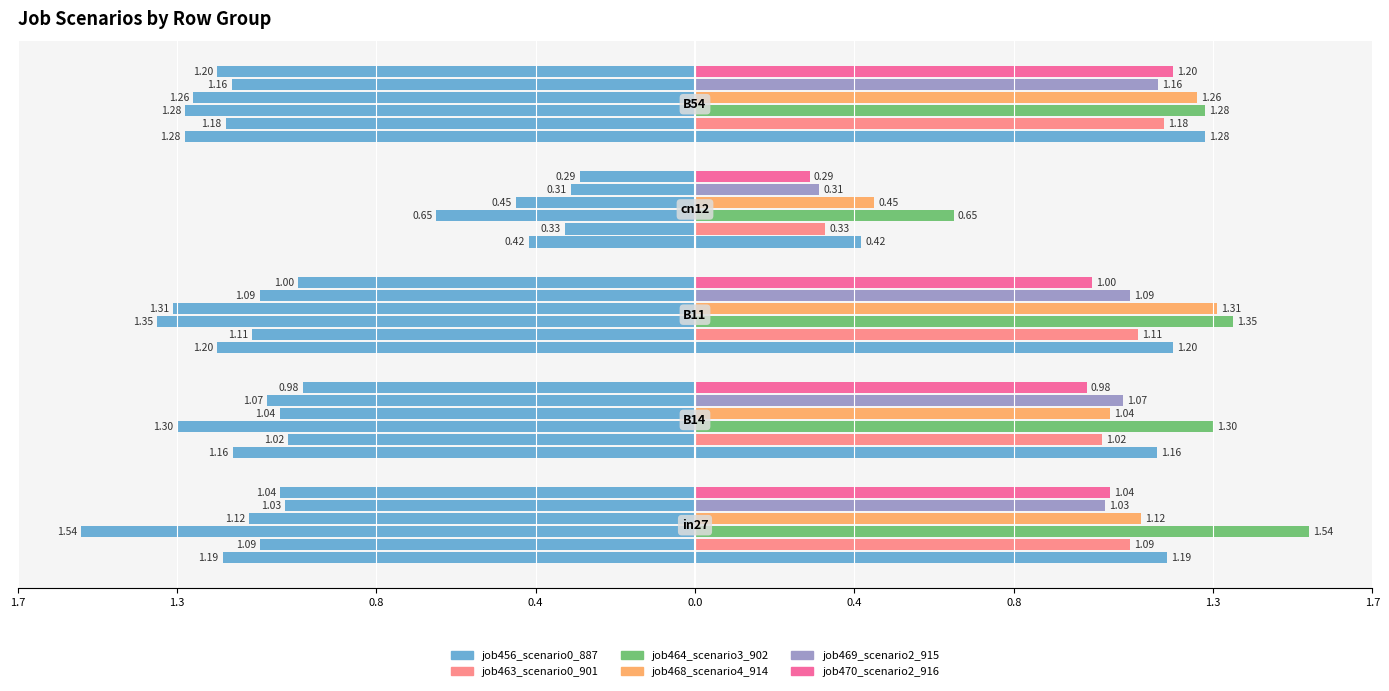

What is the difference between the maximum and second lowest values in the job464_scenario3_902 series?

0.3